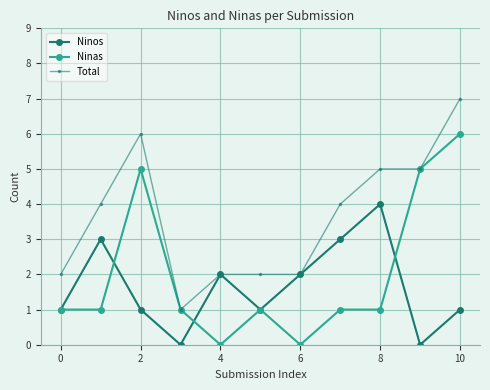

Rank the series by their average value, from highest to lowest.

Total, Ninas, Ninos